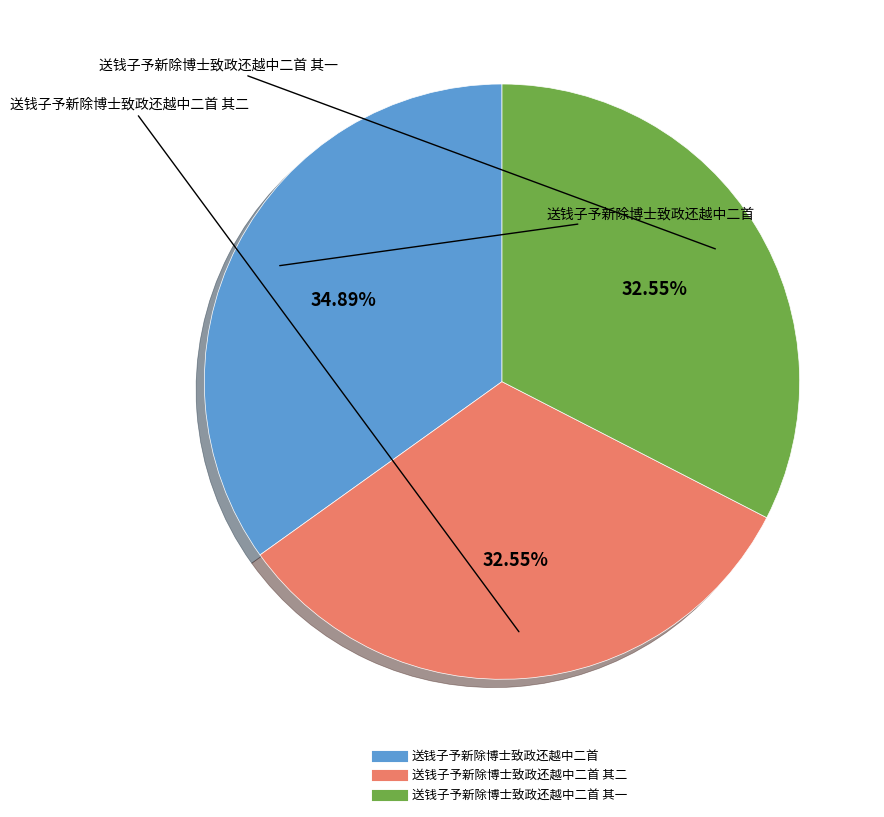

To the nearest percent, what is the average slice percentage?

33%